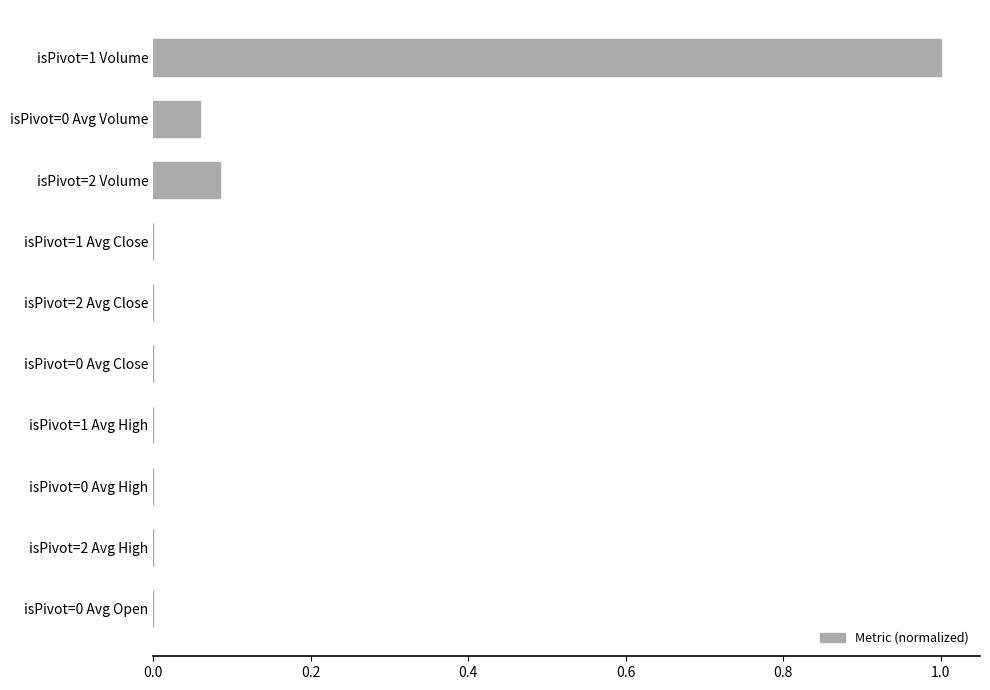

True or false: the data shows 0.0 at isPivot=2 Avg Close.

True